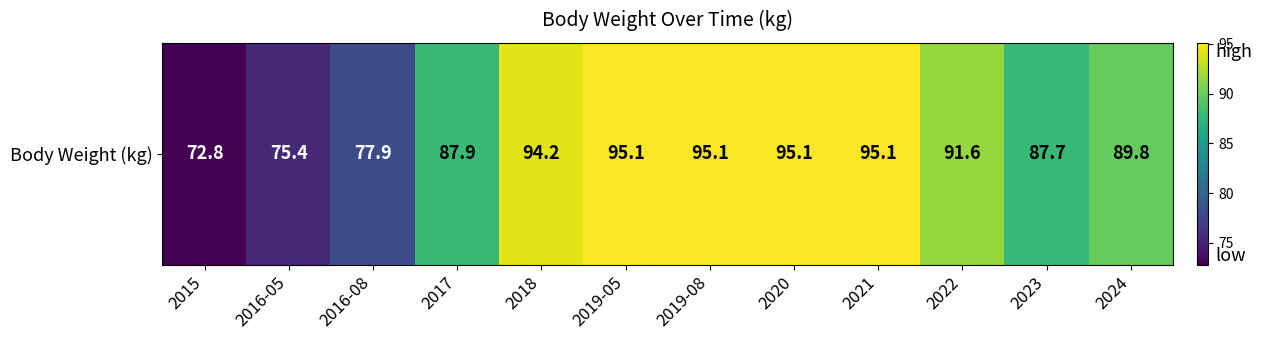

Which label corresponds to the largest value in the chart?

2019-05